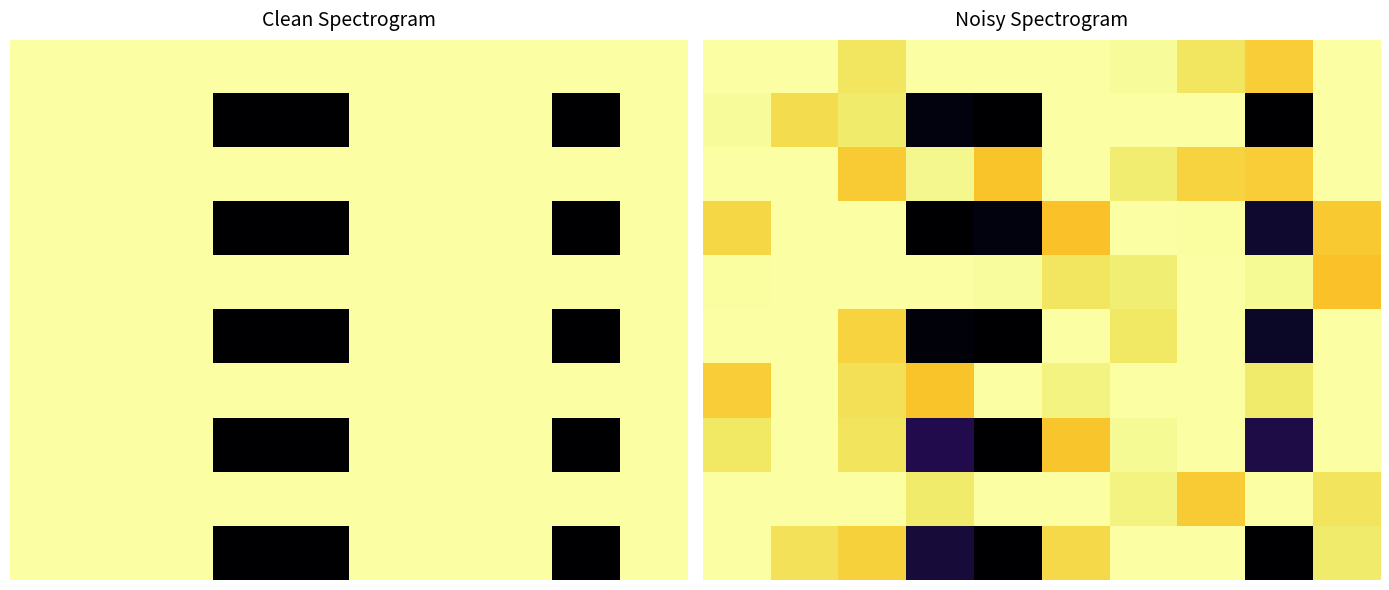

What value does the 0 series have at 4?

10.0